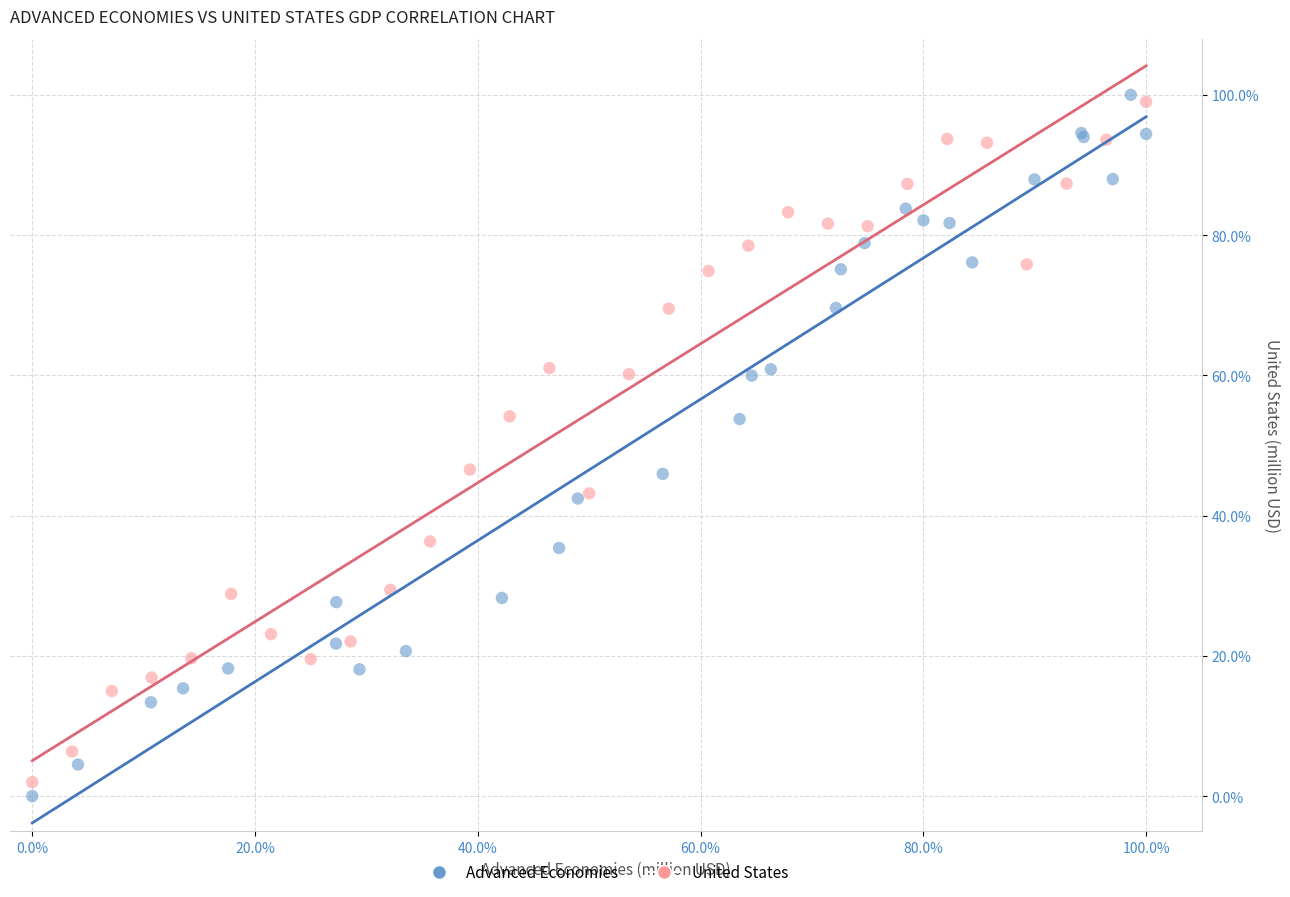

Which series contains the highest Y value?

Advanced Economies